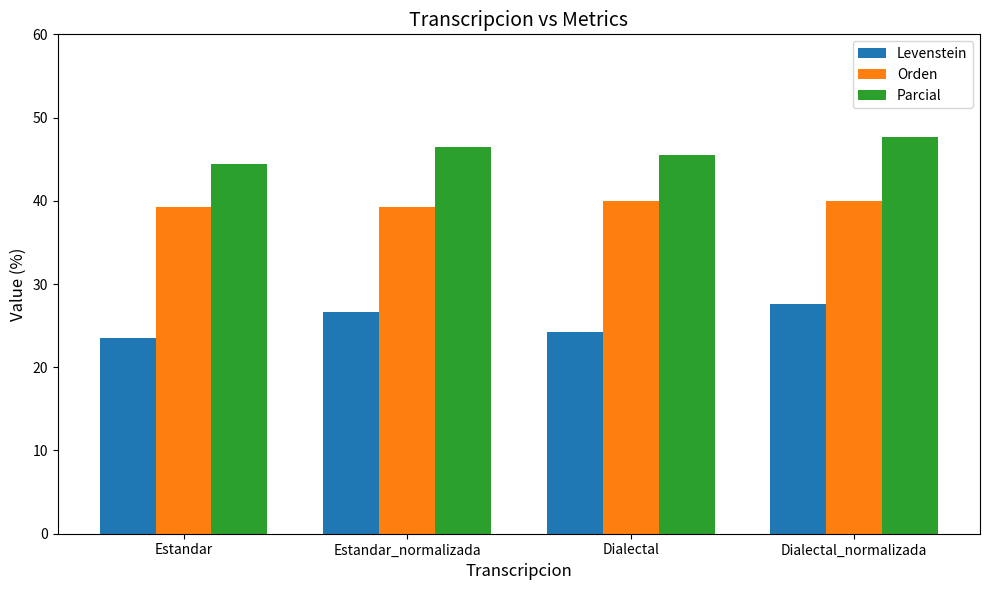

What are all the series names shown in the legend?

Levenstein, Orden, Parcial